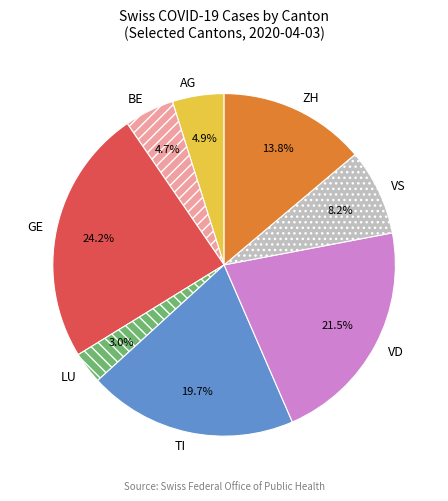

Combined, what portion of the pie is BE and AG?

9.6%